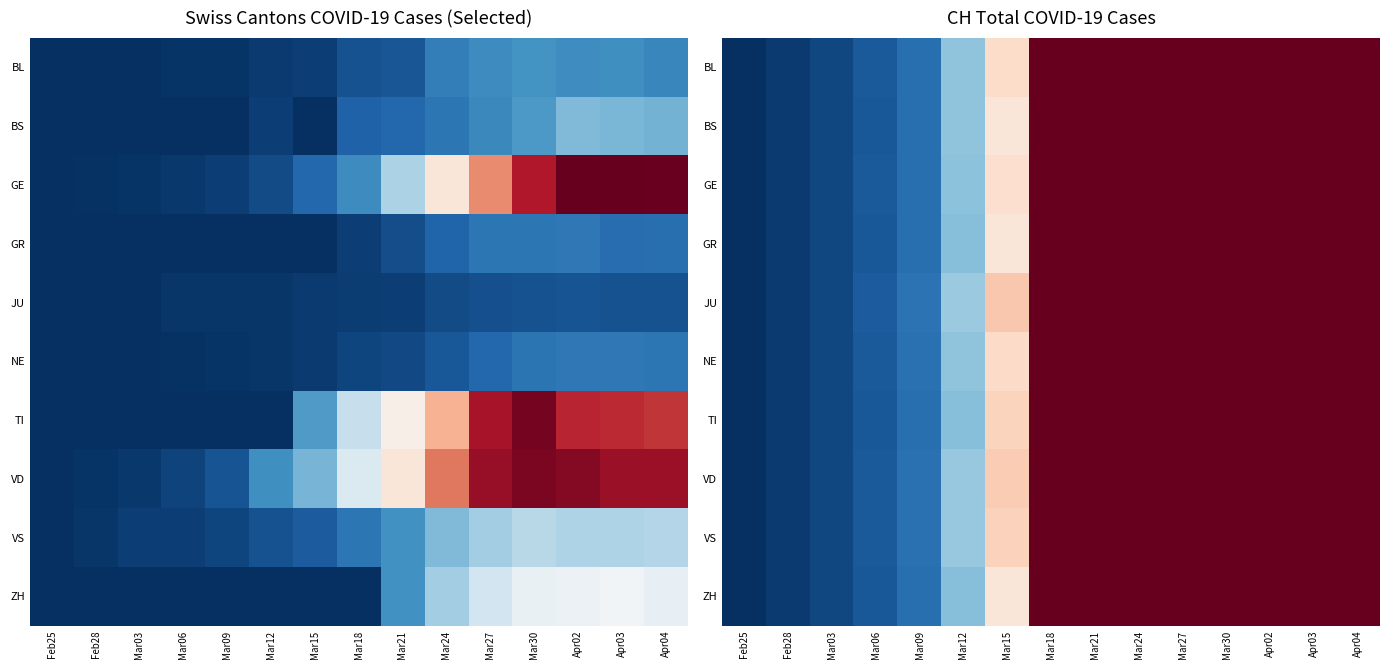

What is the spread (max minus min) of values at Mar18?

81.5